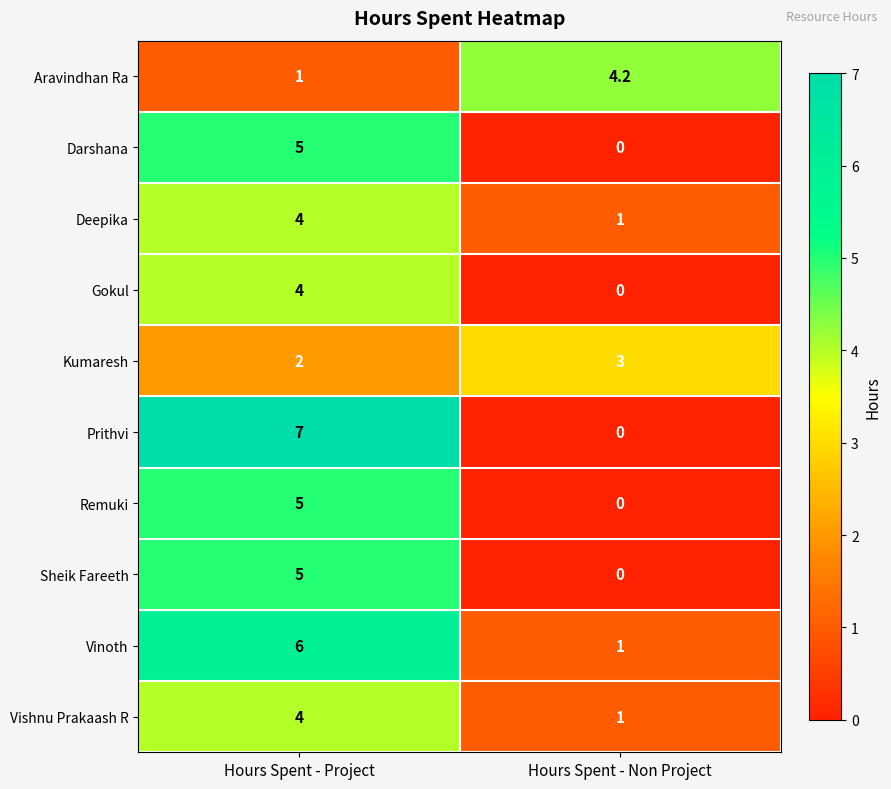

Which series changed the most between Hours Spent - Project and Hours Spent - Non Project?

Prithvi